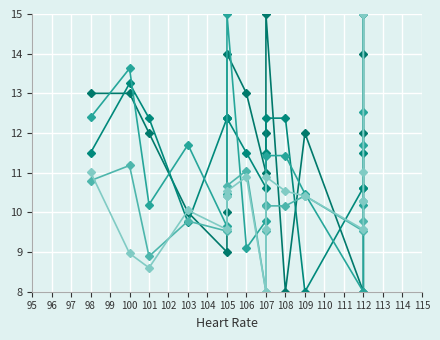

True or false: Respiratory rate and Diastolic blood pressure intersect in this chart.

True